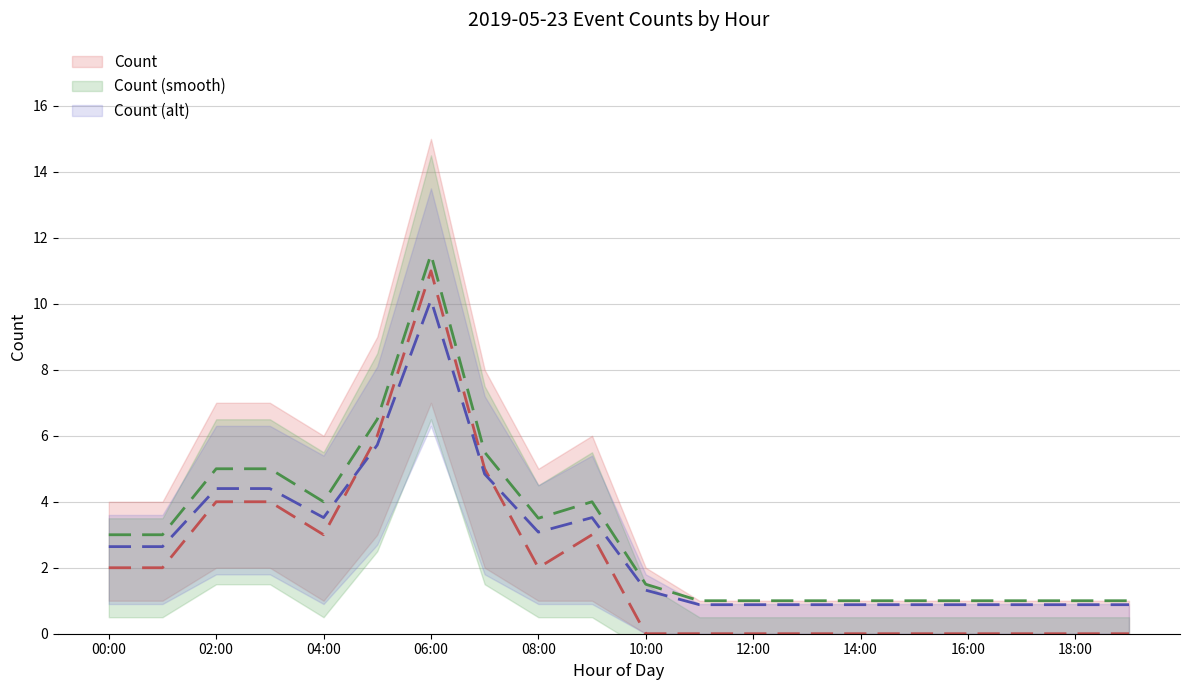

True or false: Count_upper has a value of 11.5 at 06:00.

True